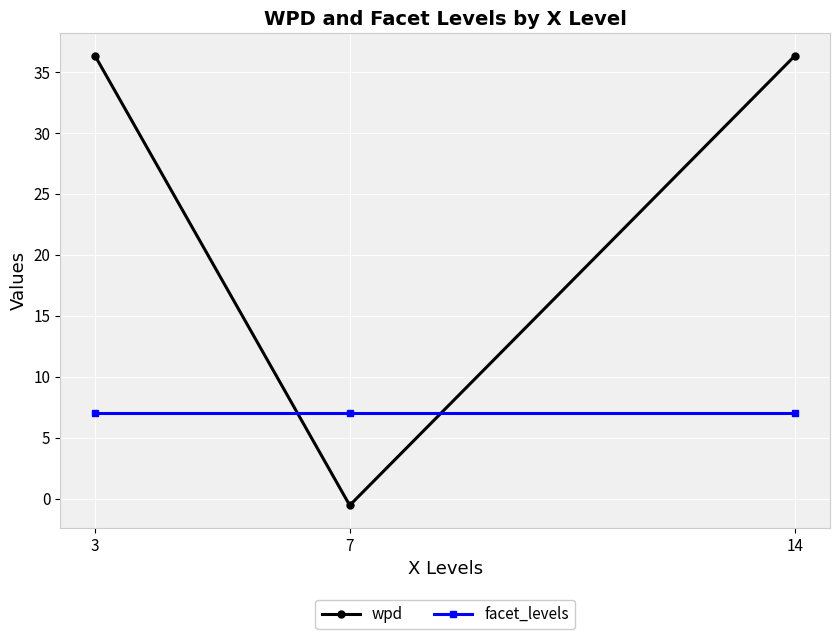

Reading left to right, transcribe all the data shown in this chart.

wpd: 3=36.3	7=-0.5	14=36.3
facet_levels: 3=7.0	7=7.0	14=7.0